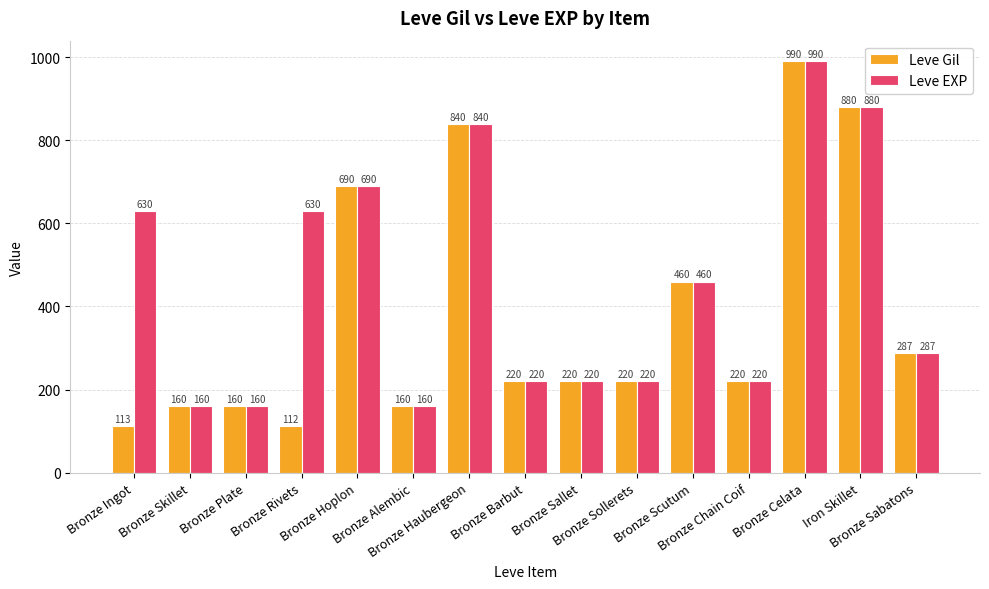

True or false: Leve Gil has a value of 57 at Bronze Chain Coif.

False